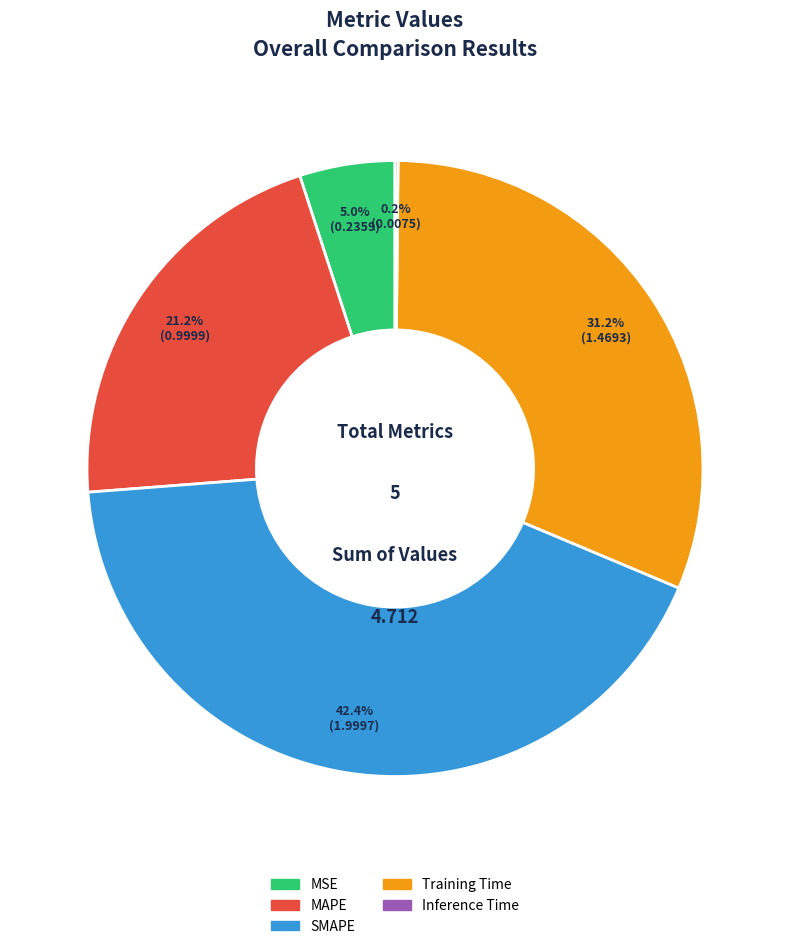

Is the sum of SMAPE and MSE greater than half?

No